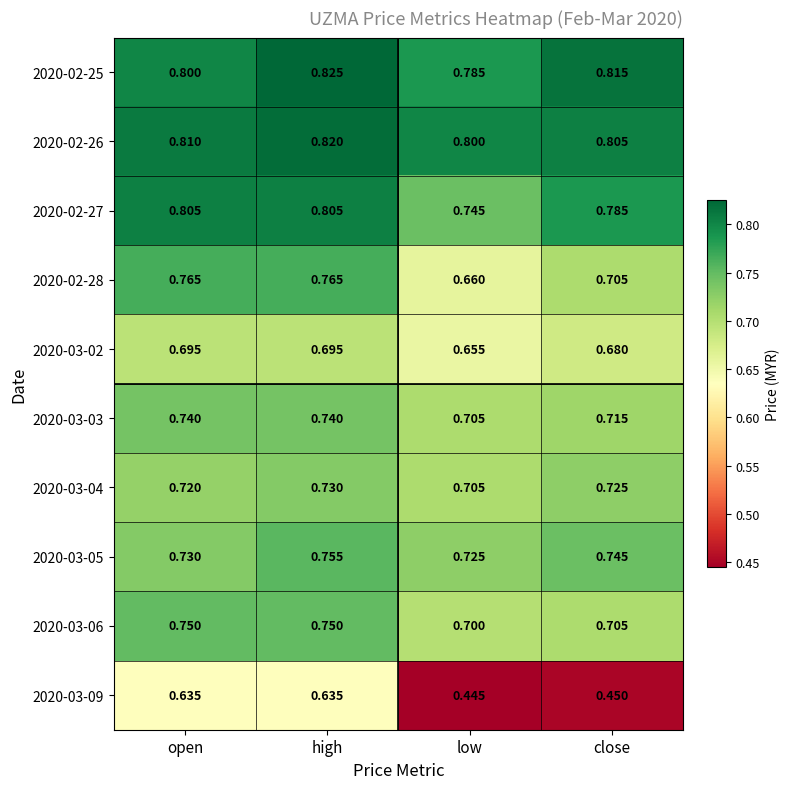

At which category is the sum across all series the highest?

high